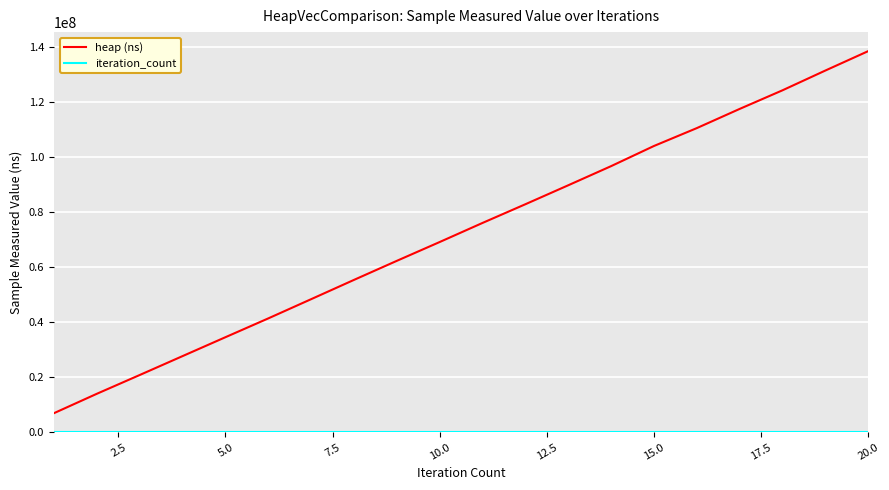

Which series has the largest total across all categories?

heap (ns)